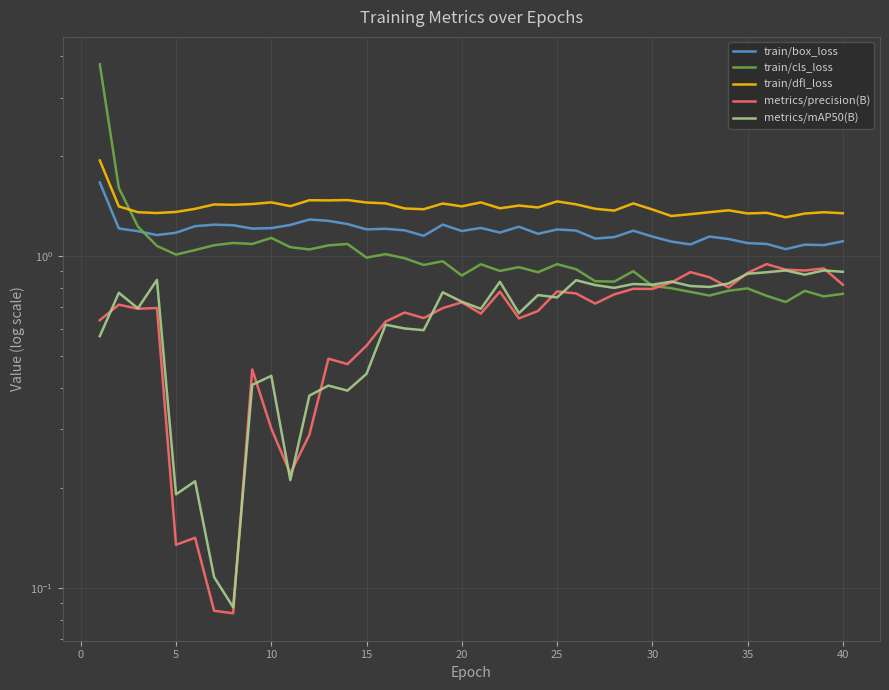

At how many categories does at least one series exceed 0?

40